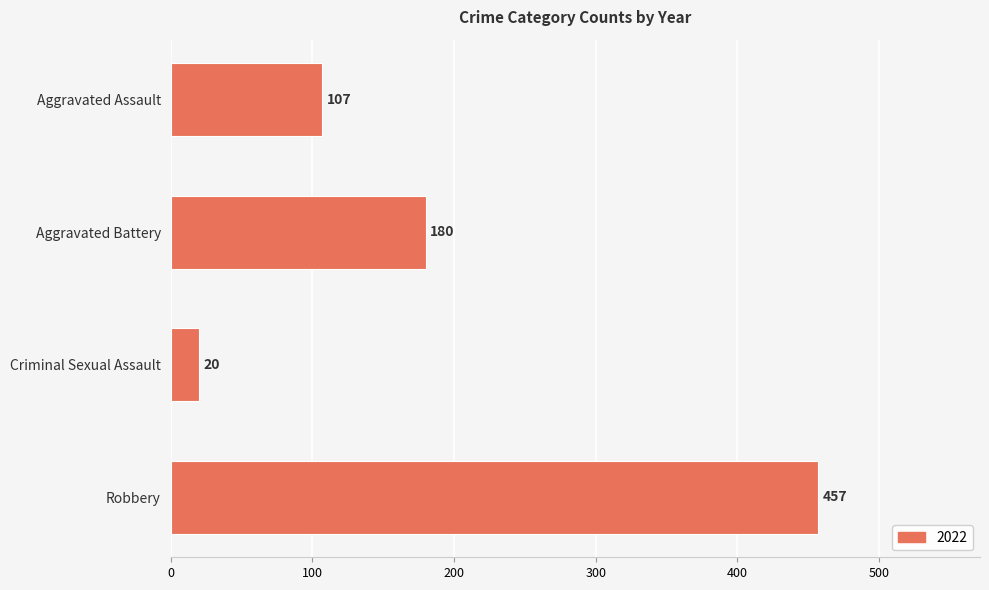

Rank the categories by value from highest to lowest.

Robbery, Aggravated Battery, Aggravated Assault, Criminal Sexual Assault